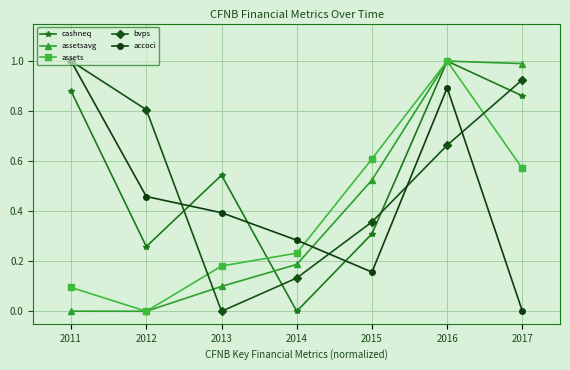

At how many categories does at least one series exceed 0?

7